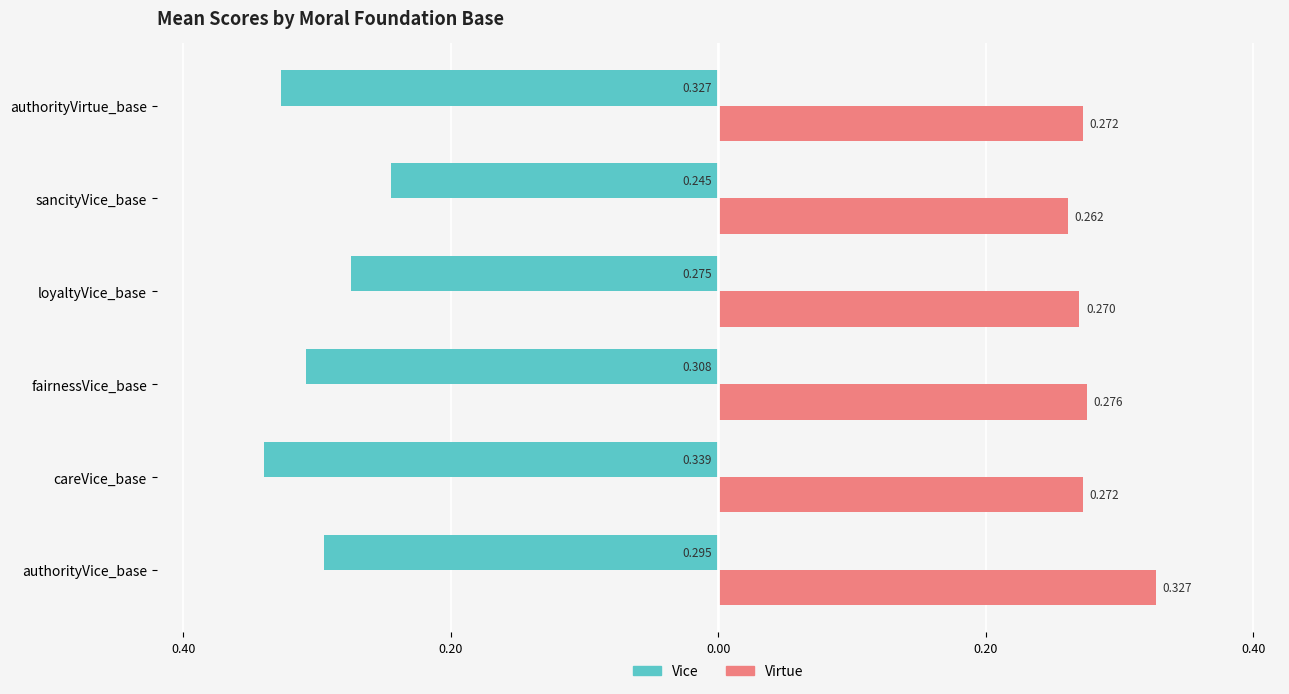

What is the minimum value shown in the chart?

-0.3